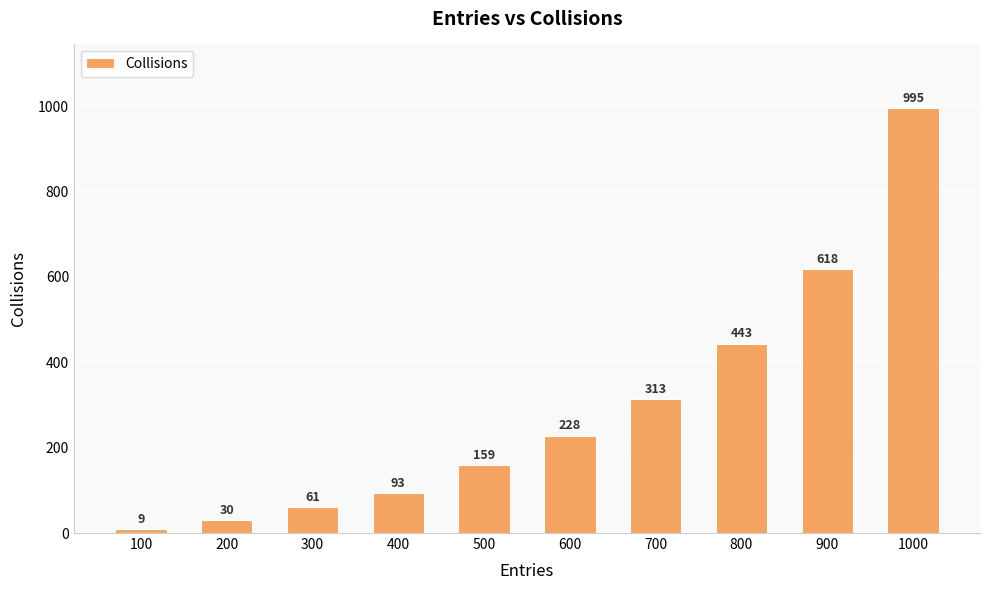

Rank the categories by value from highest to lowest.

1000, 900, 800, 700, 600, 500, 400, 300, 200, 100